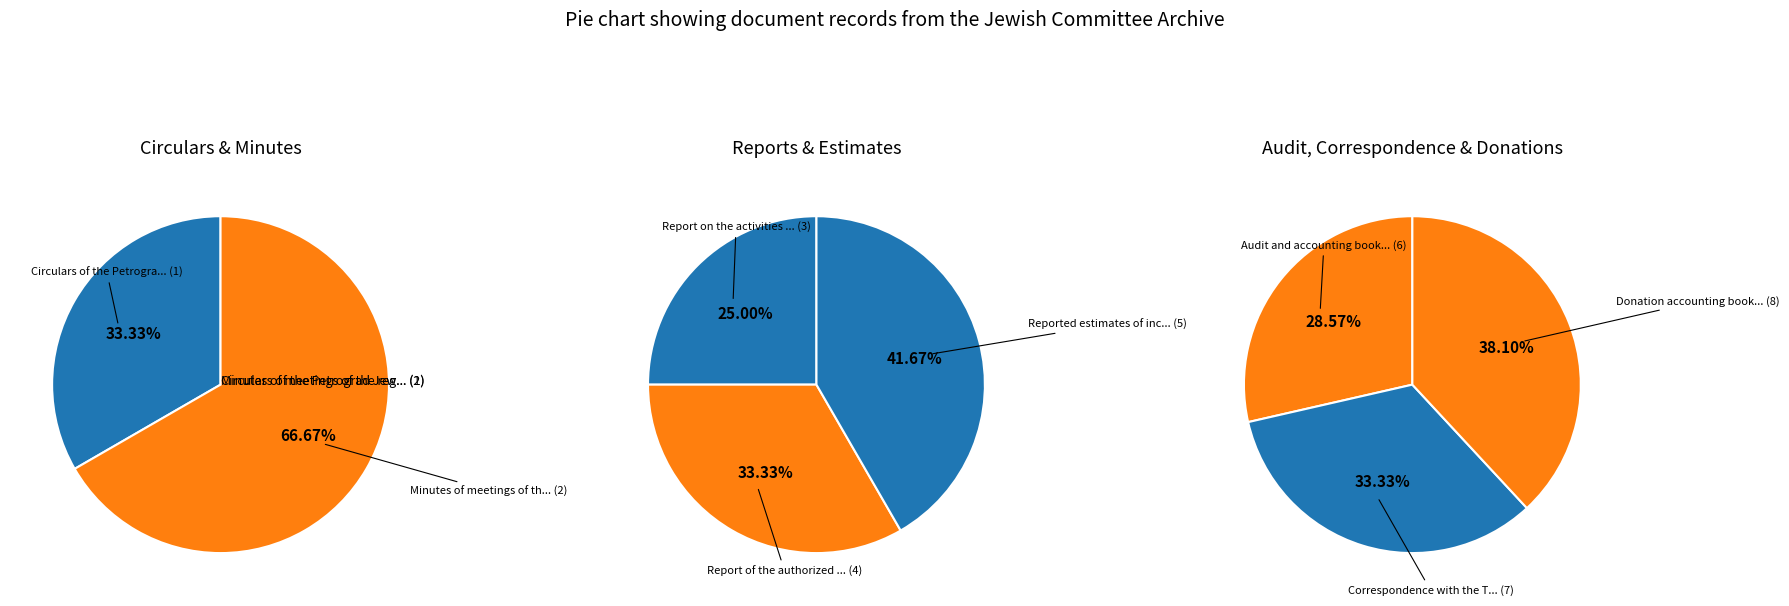

What is the change in value from Report on the activities of the Moscow committee to Audit and accounting book?

+3